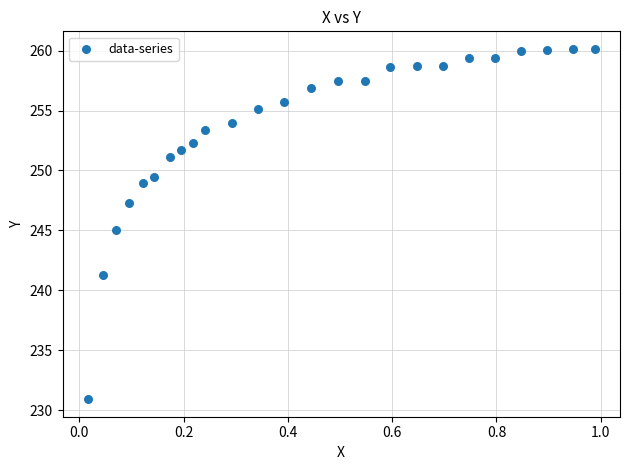

What is the range of Y values (max minus min)?

29.2